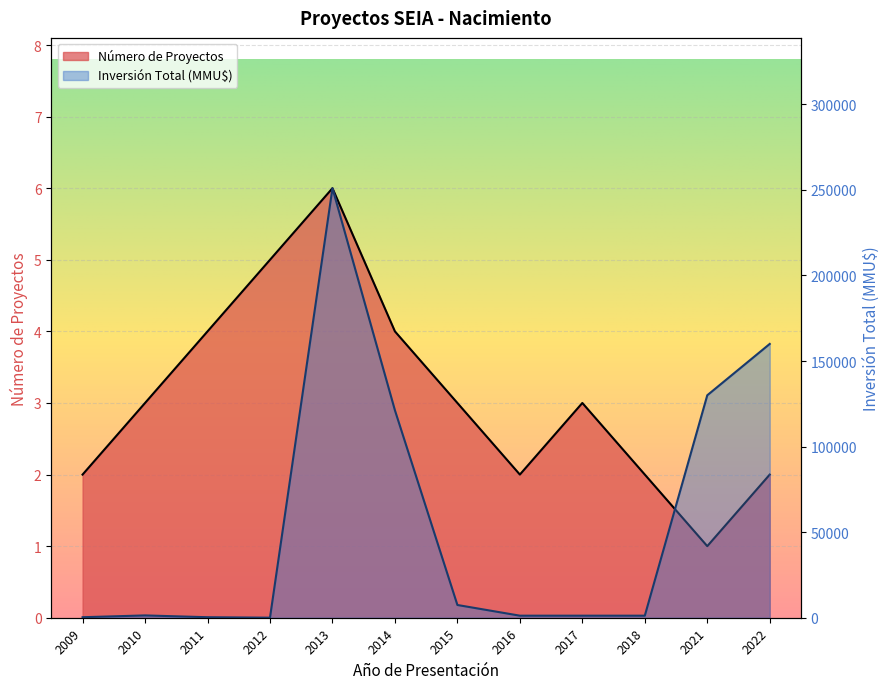

What is the total value across all series at 2015?

7453